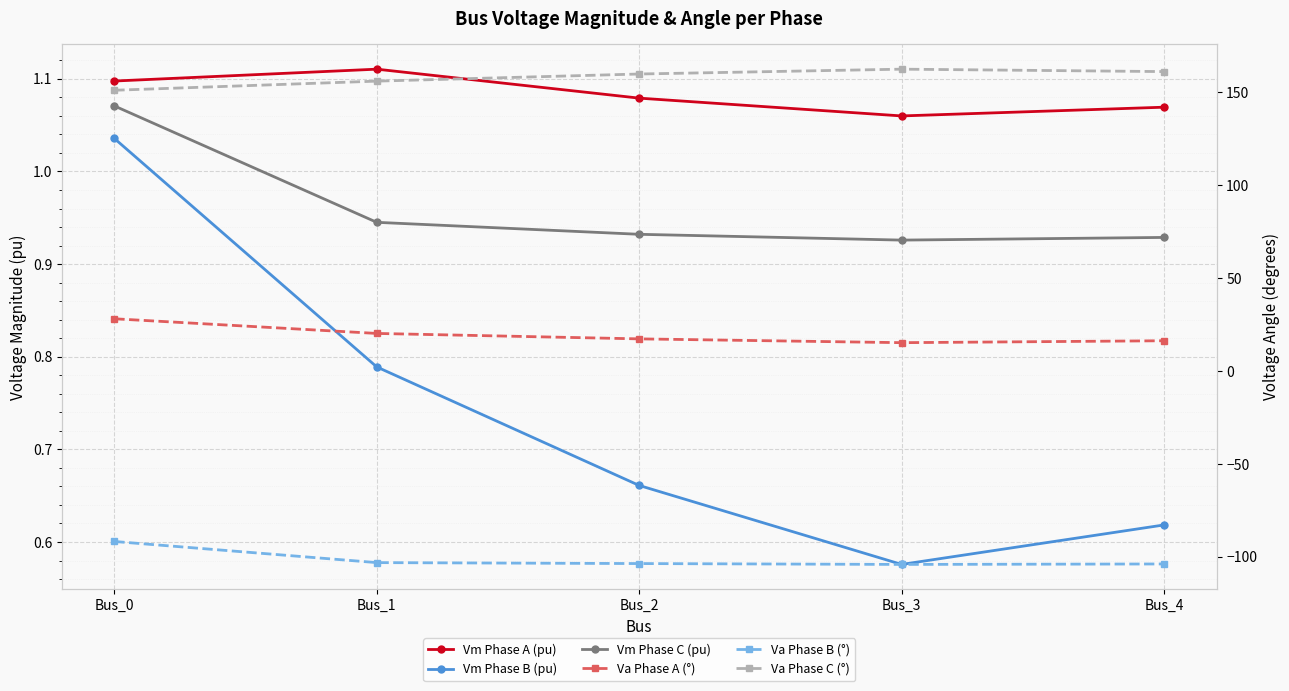

True or false: Vm Phase B (pu) has a value of 0.6 at Bus_3.

True